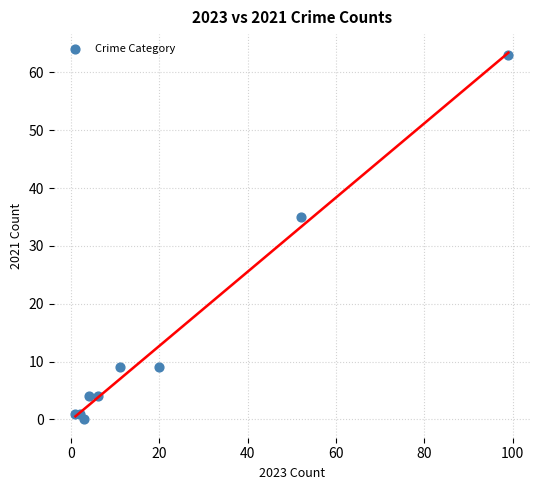

What Y value in the scatter plot is closest to 31?

35